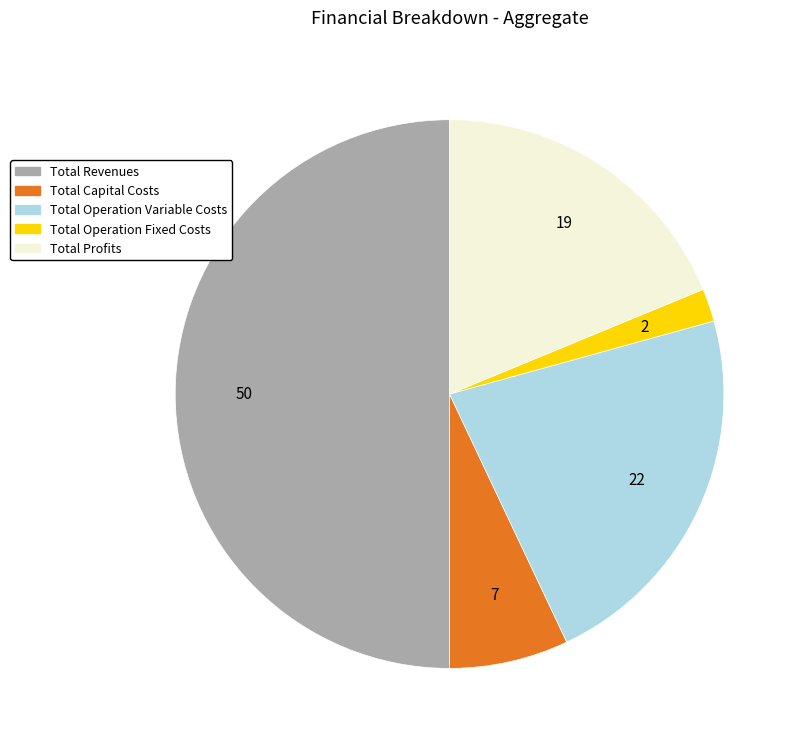

Which slice is the largest?

Total Revenues